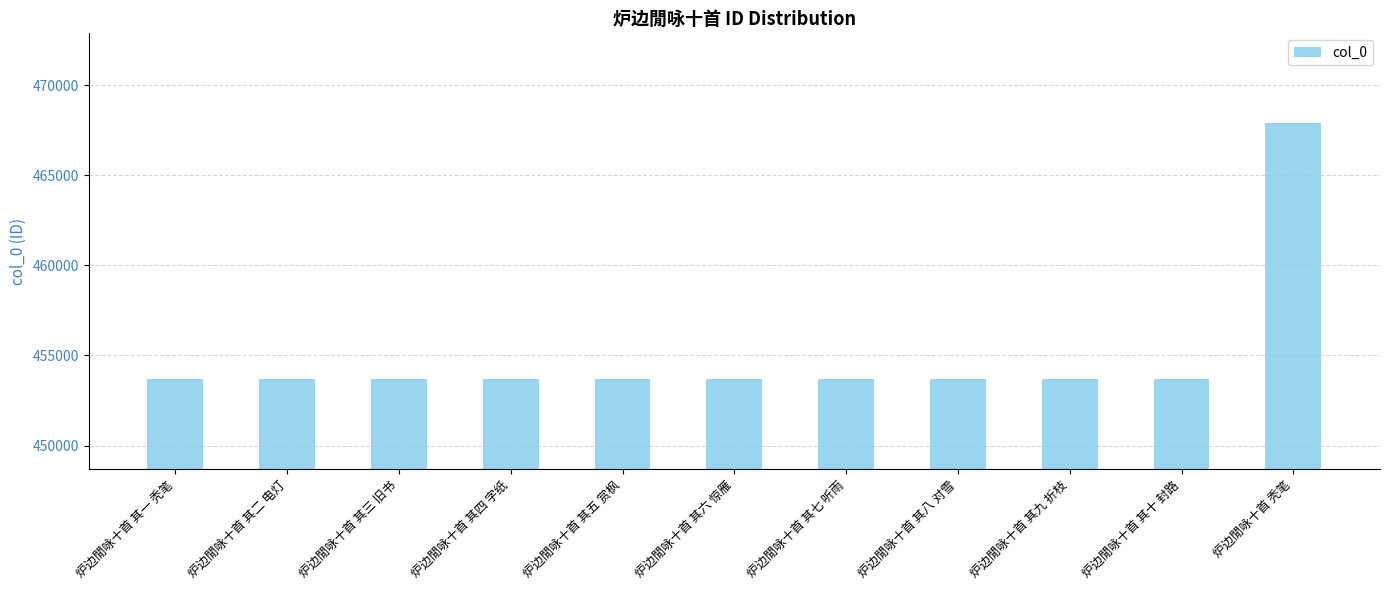

What is the label of the 3rd bar from the left?

炉边閒咏十首 其三 旧书